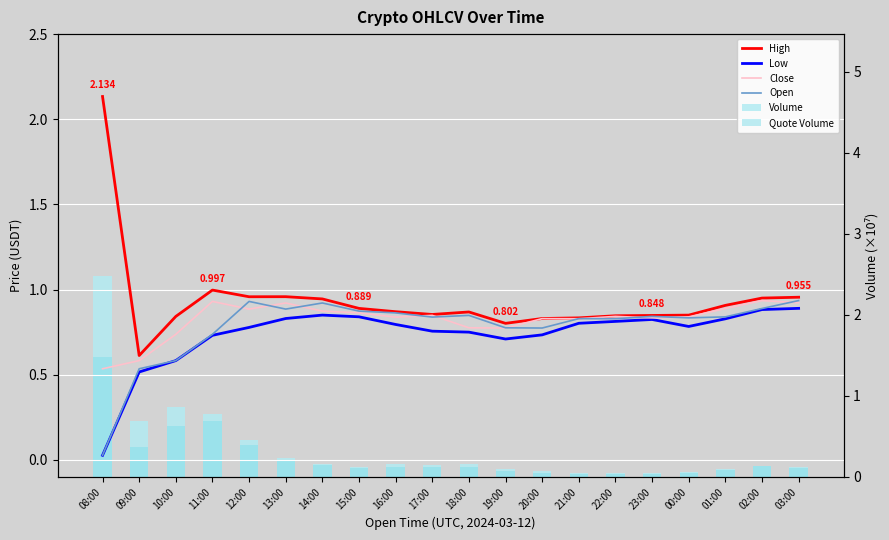

What are all the series names shown in the legend?

High, Low, Close, Open, Volume, Quote Volume